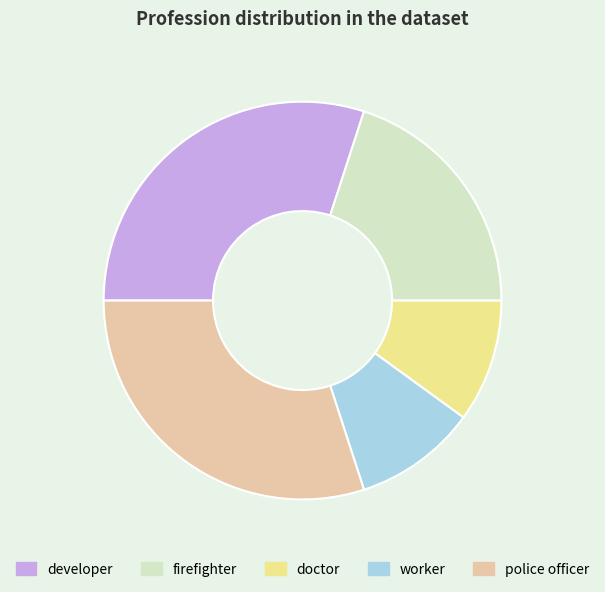

What is the ratio of the value at worker to the value at firefighter?

0.5